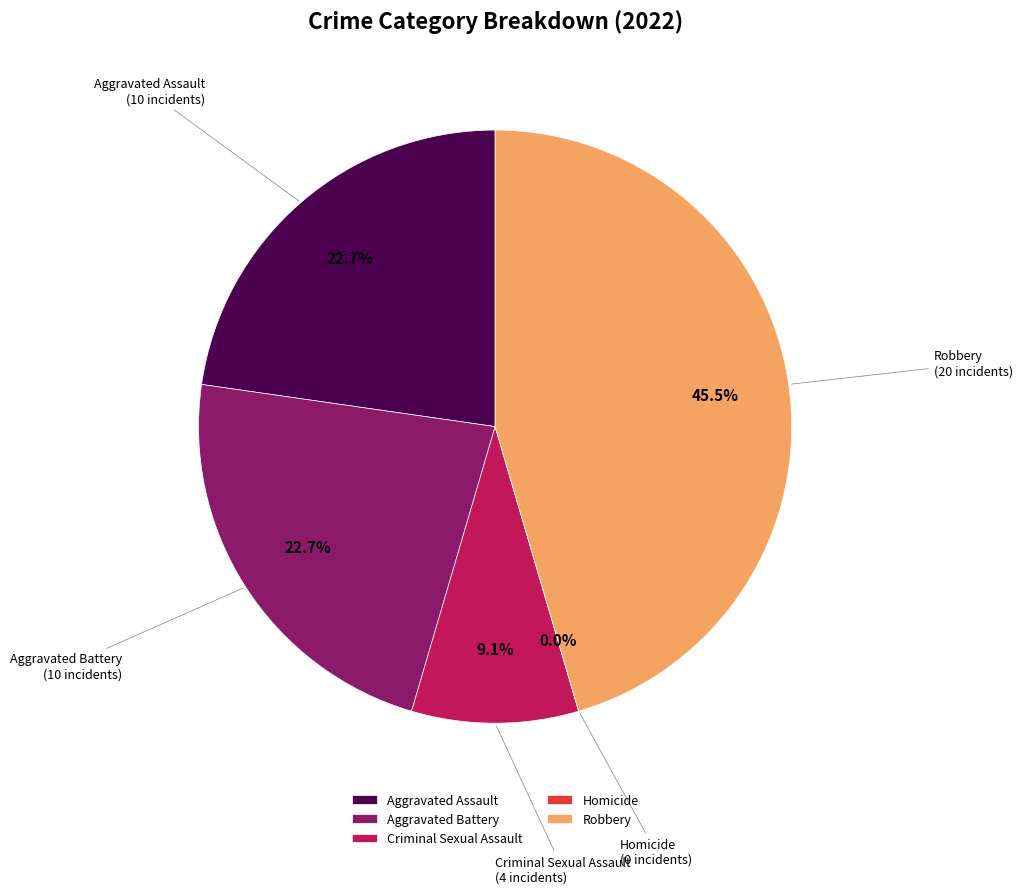

To the nearest percent, what is the difference between the Homicide and Aggravated Battery slice percentages?

23%